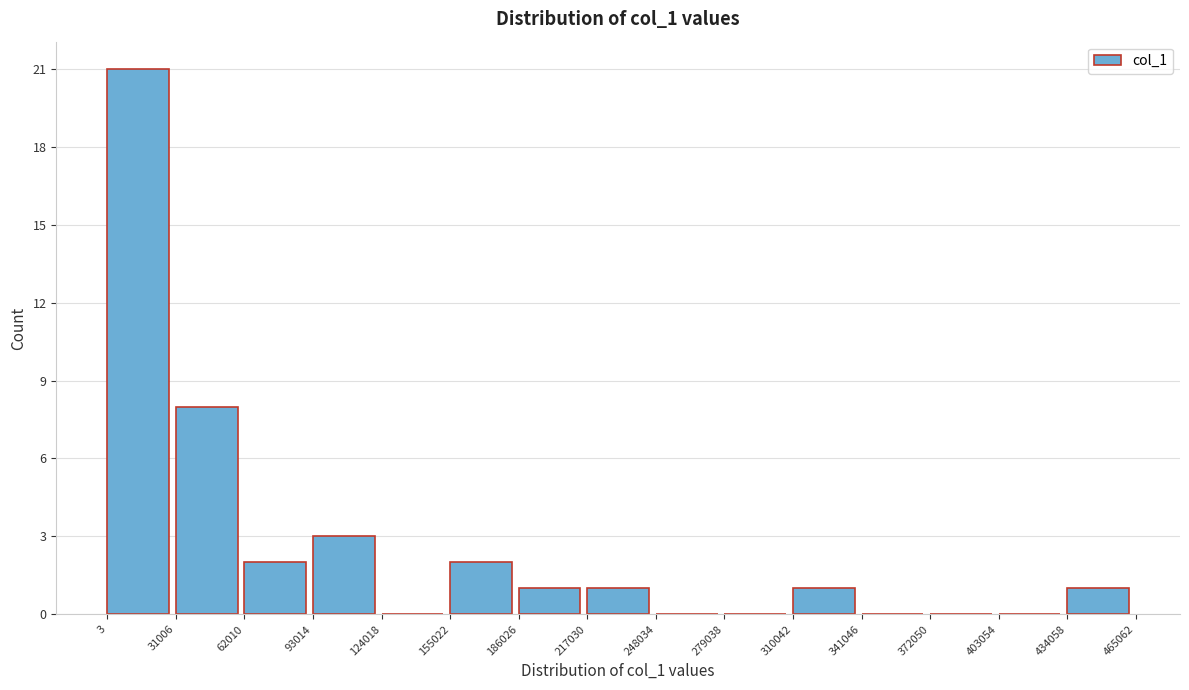

What is the height of the bar covering 93014 to 124018 on the x-axis? The values are not printed on the chart, so give them approximately, as read against the axis.

3